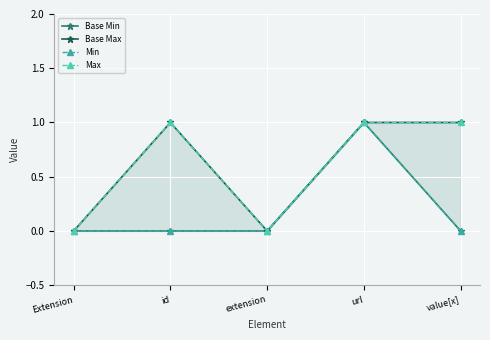

Rank the series at extension from highest to lowest value.

Base Min, Base Max, Min, Max